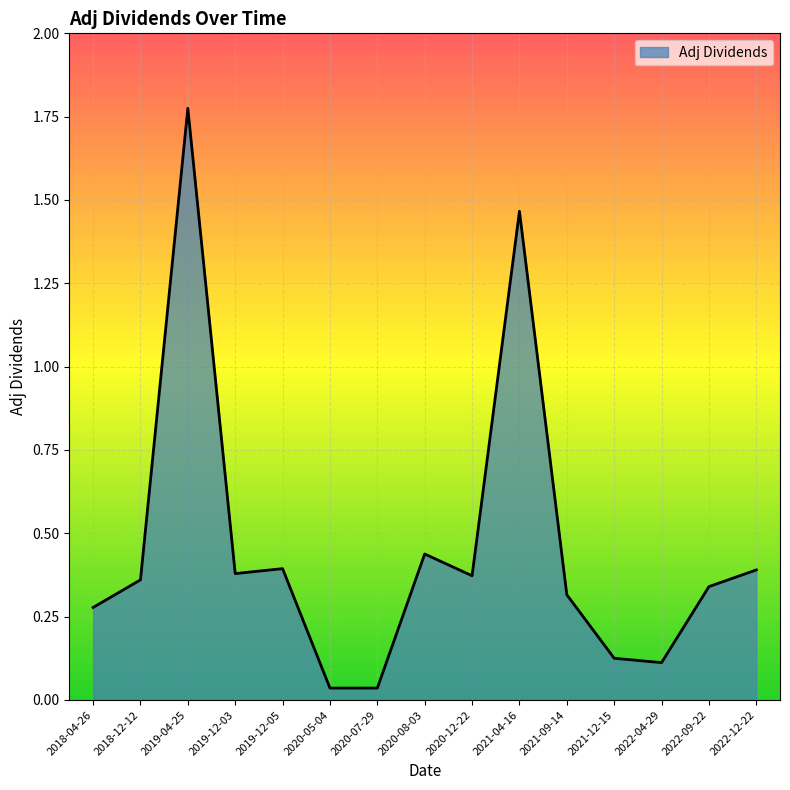

What is the sum of all values?

6.8